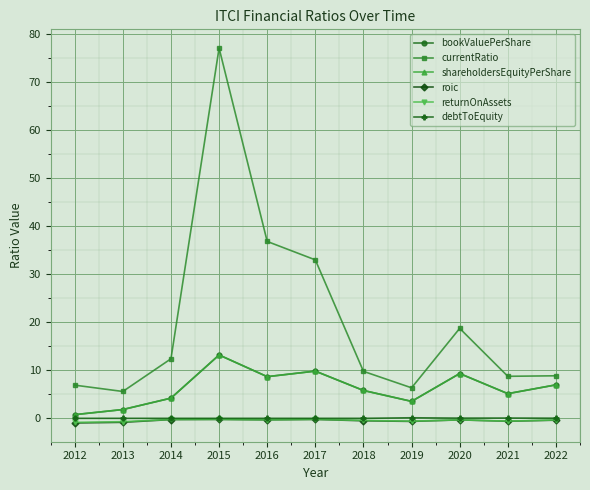

Does the chart have visible grid lines?

Yes